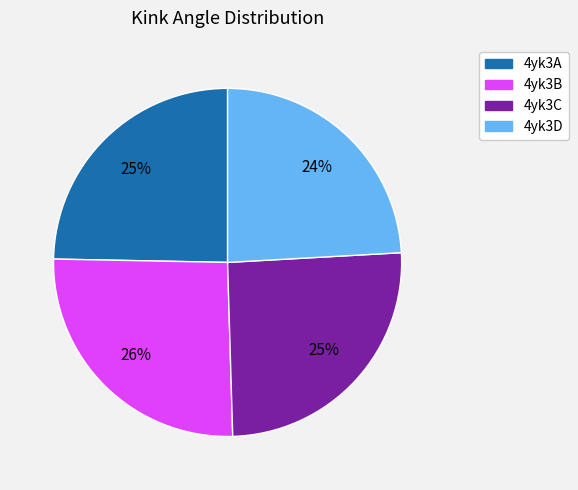

To the nearest percent, what is the difference between the largest and smallest slice percentages?

2%